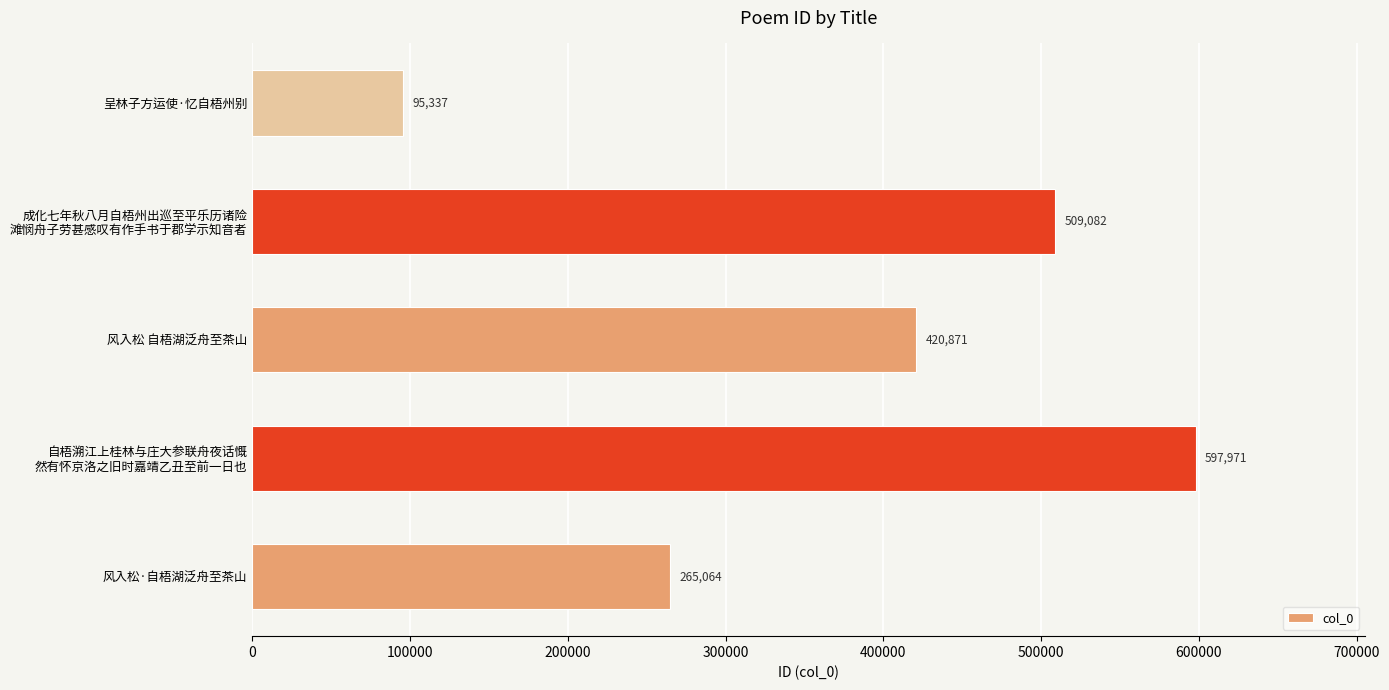

Does the chart contain any negative values?

No